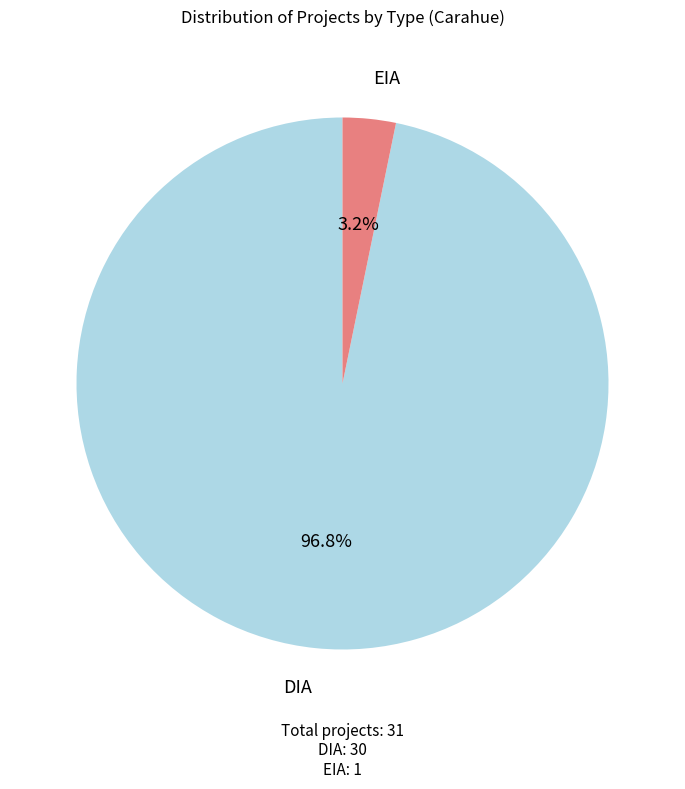

Which category accounts for the majority?

DIA